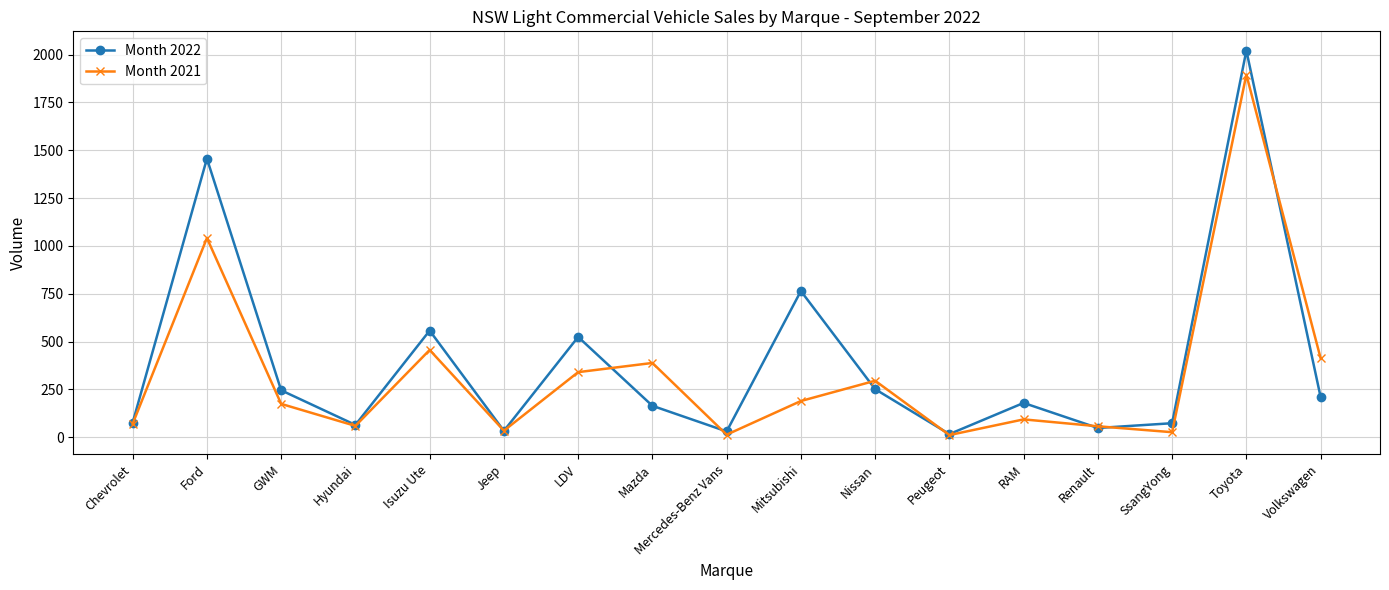

At which label does Month 2021 first exceed 174?

Ford